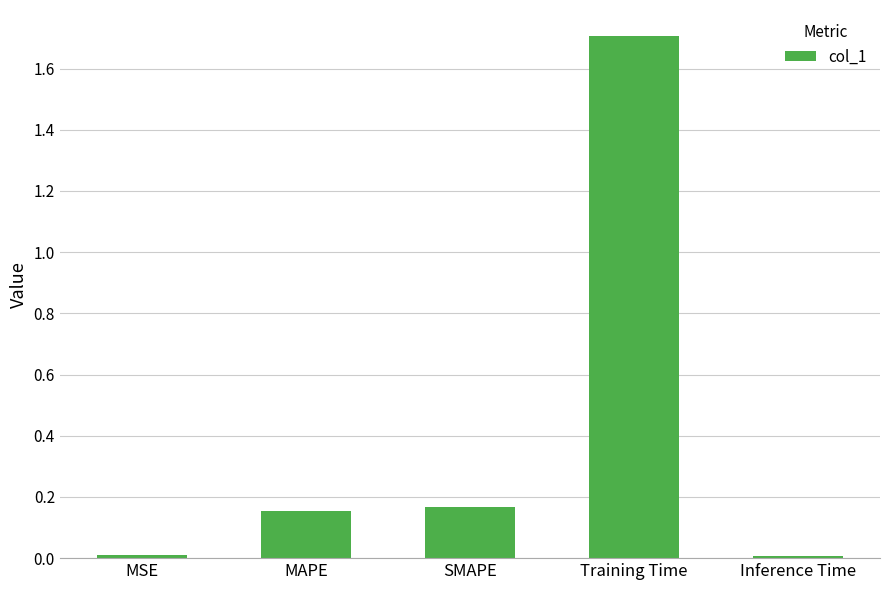

What is the average value?

0.4